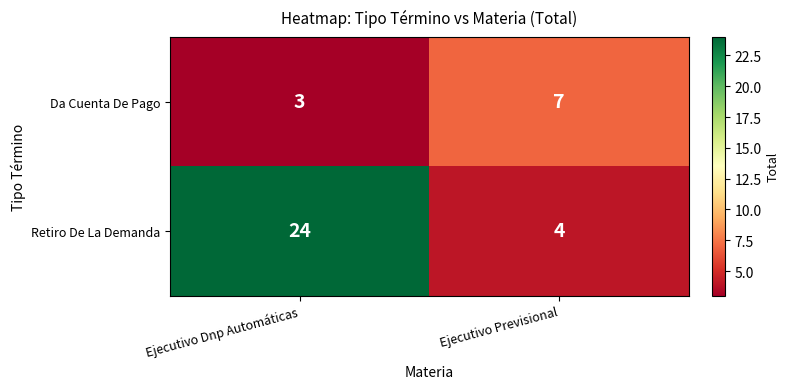

Which label corresponds to the largest value in the chart?

Ejecutivo Dnp Automáticas